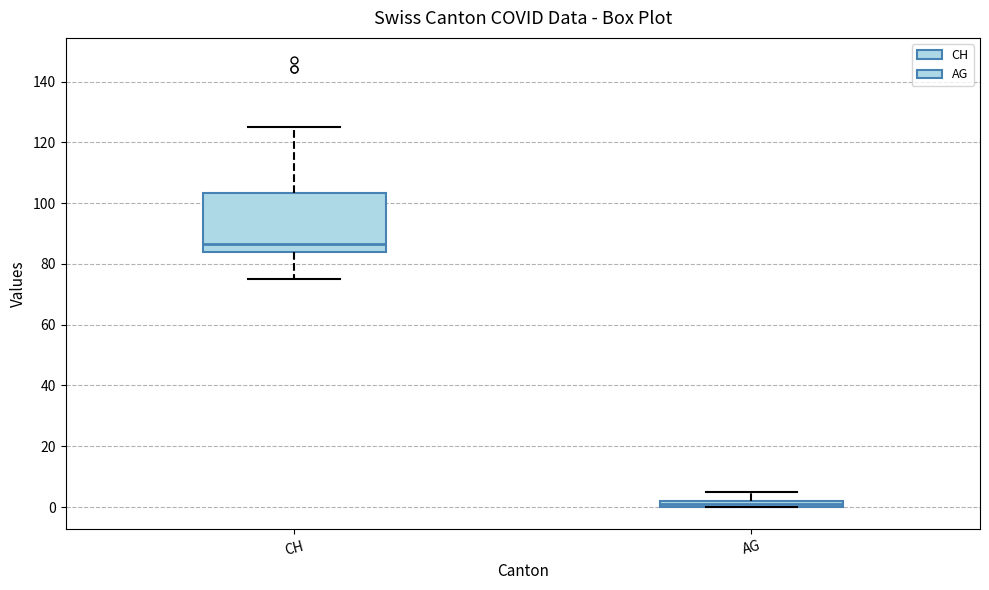

Which box's median line is the lowest?

AG